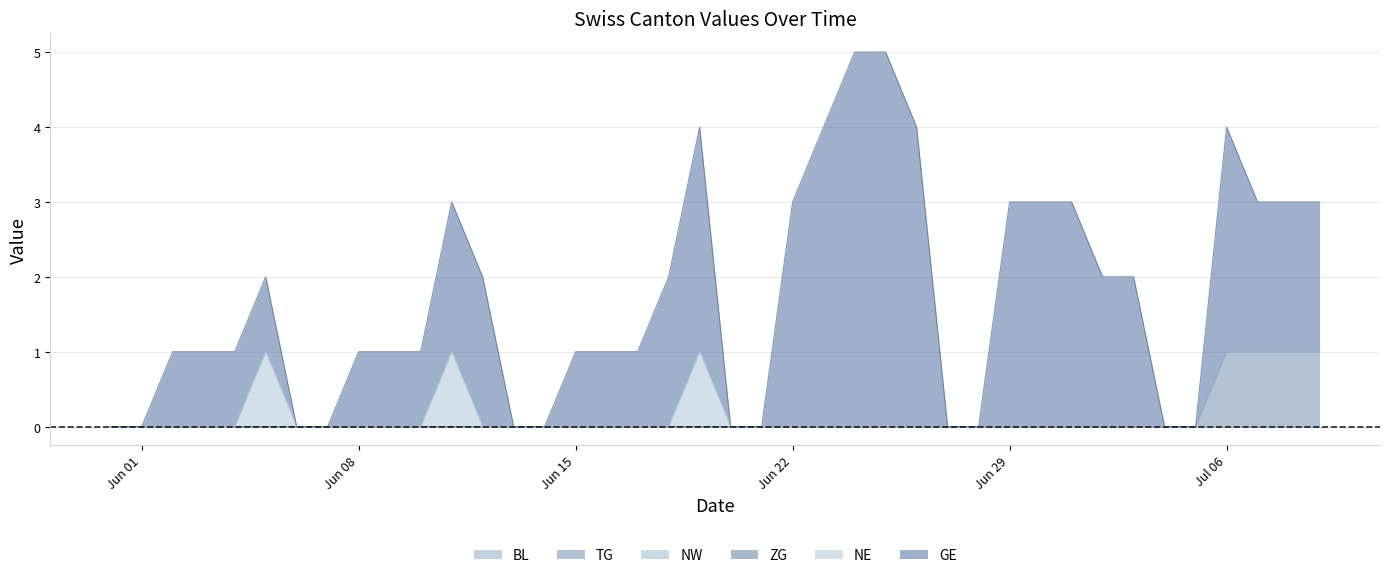

Which series changed the most between 2020-06-26 and 2020-06-29?

GE